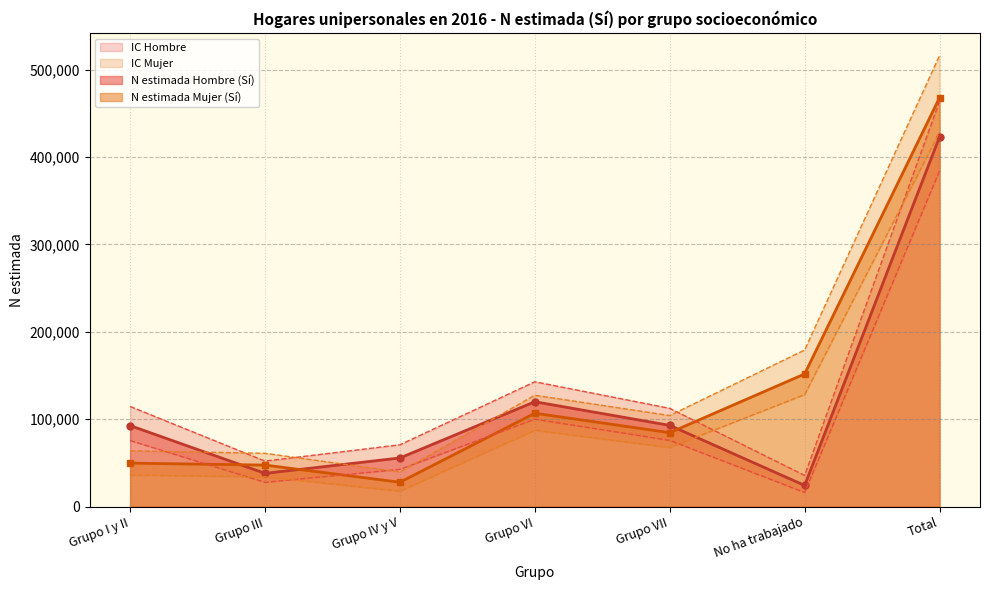

Which series has the largest range (max minus min)?

N lím sup Mujer